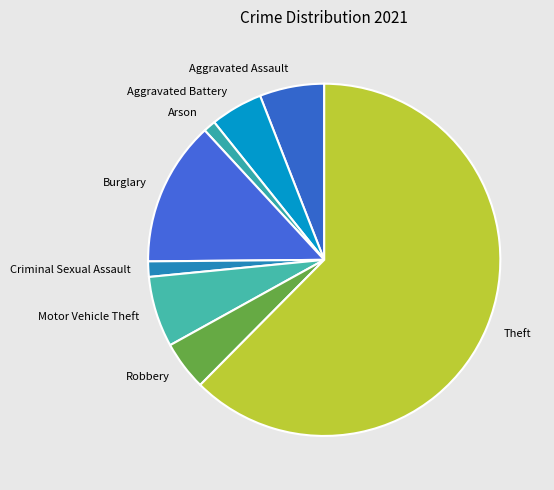

Is it true that Theft is 62% of the pie?

True